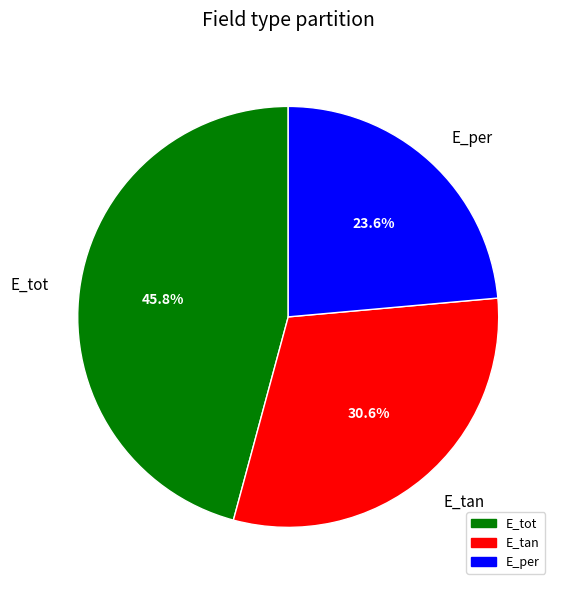

Count the number of slices in the pie.

3